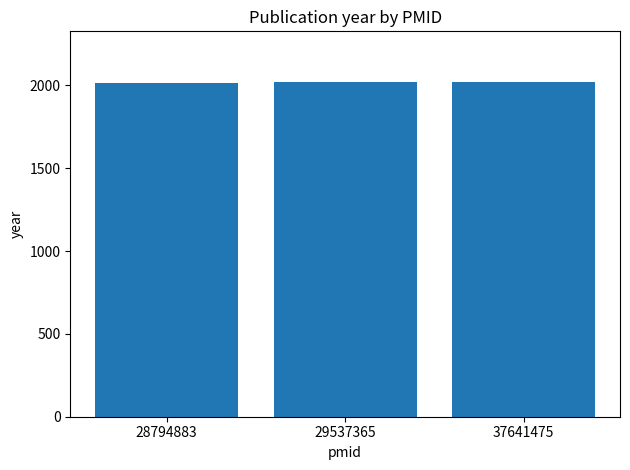

What is the minimum value shown in the chart?

2017